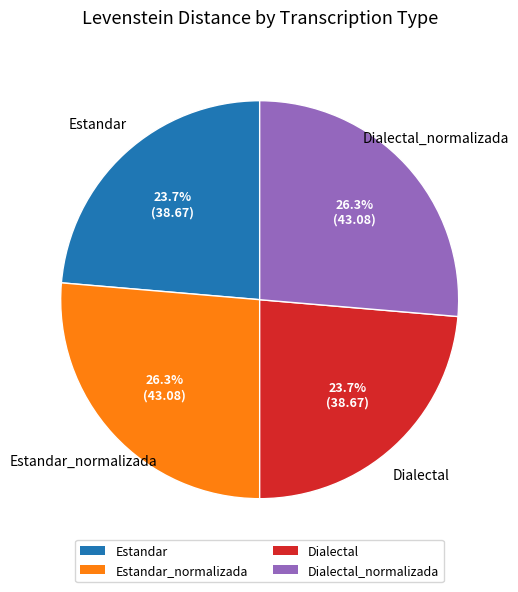

Does Dialectal account for over 50% of the chart?

No